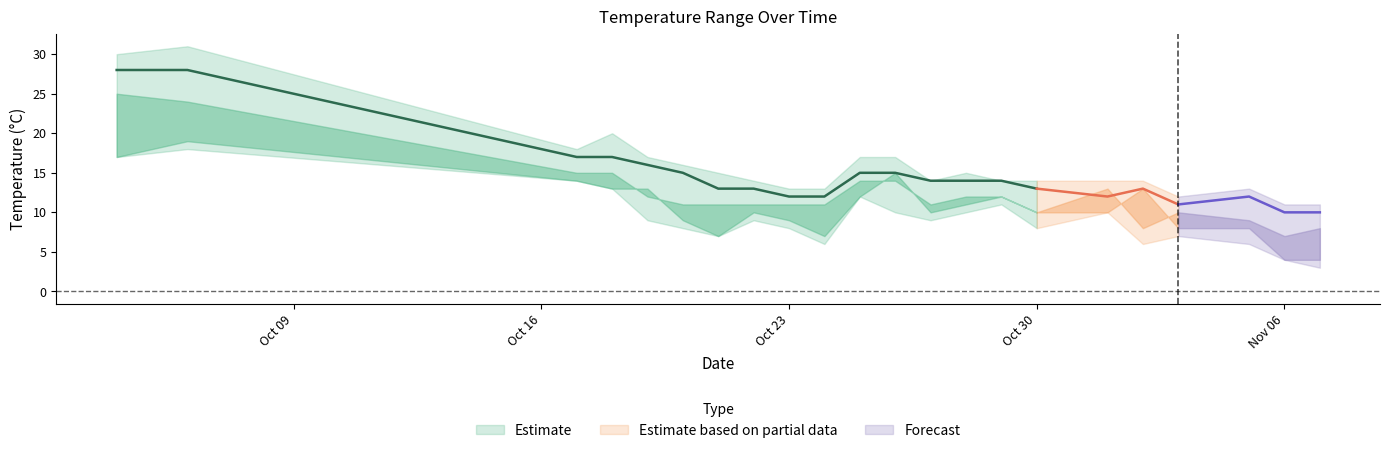

Which category has the highest value in the temp_24 series?

2023-10-04